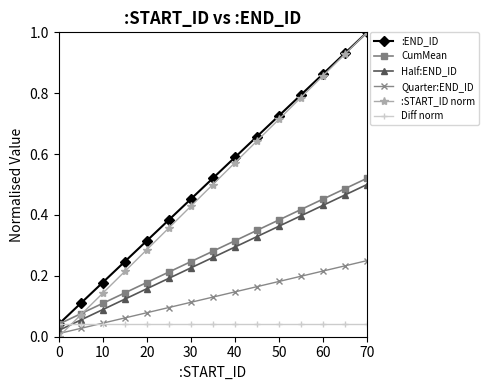

Which series has the widest spread of values?

:START_ID norm